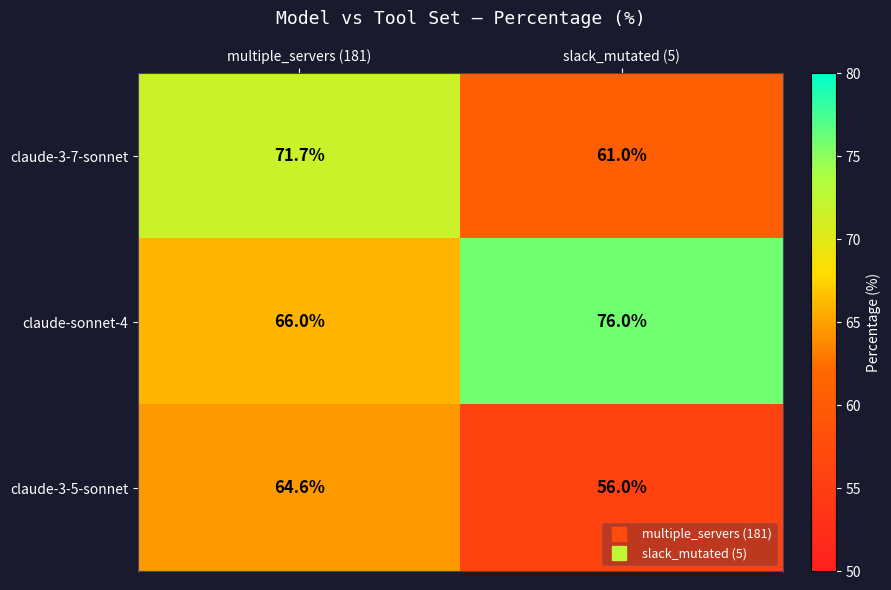

At which category does the chart reach its peak across all series?

slack_mutated (5)